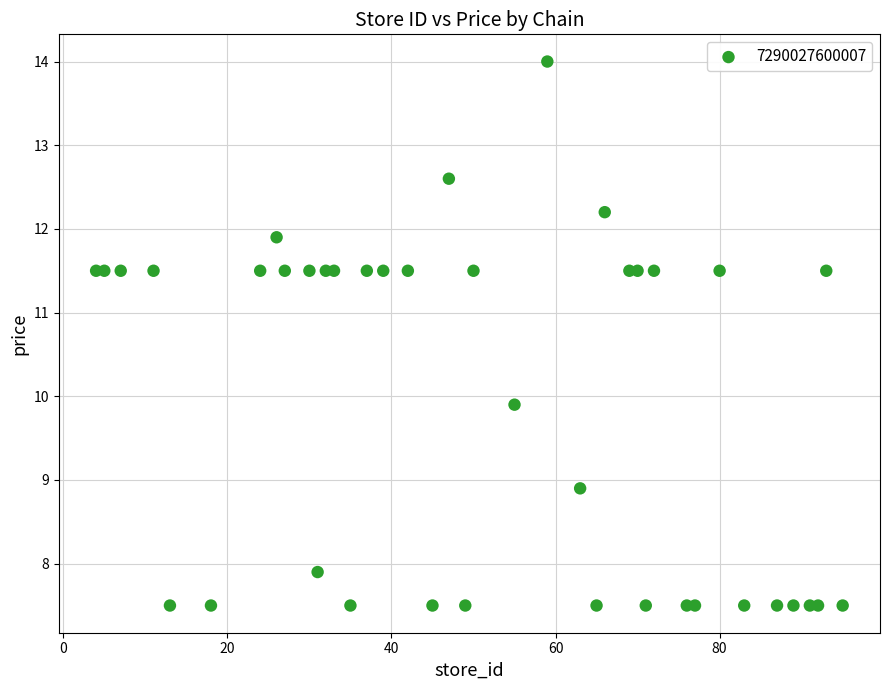

What Y value in the scatter plot is closest to 10?

9.9